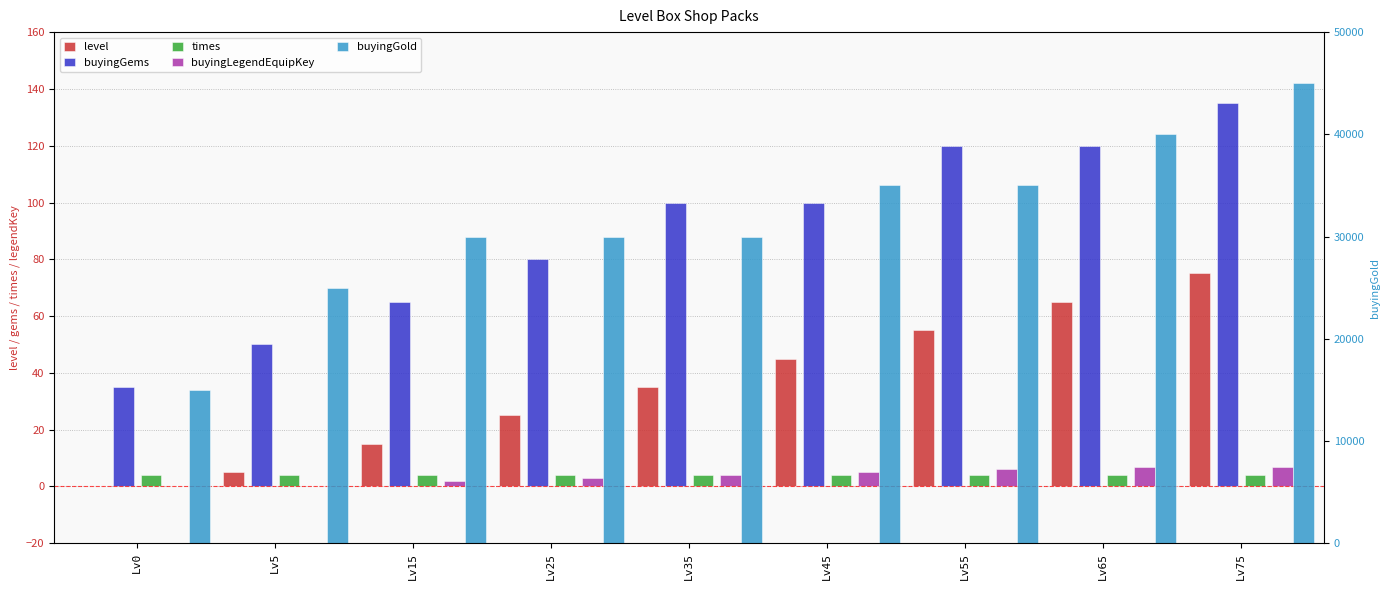

True or false: buyingGold has a value of 25000 at Lv5.

True